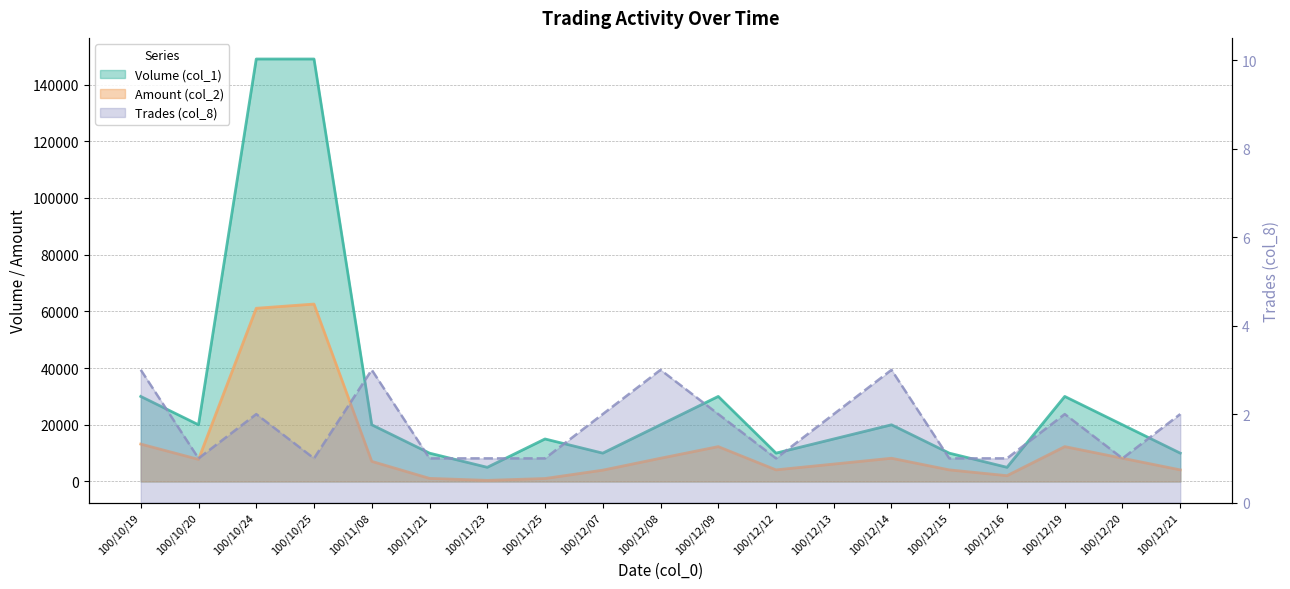

Between 100/11/23 and 100/12/19, which series saw the biggest shift?

Volume (col_1)